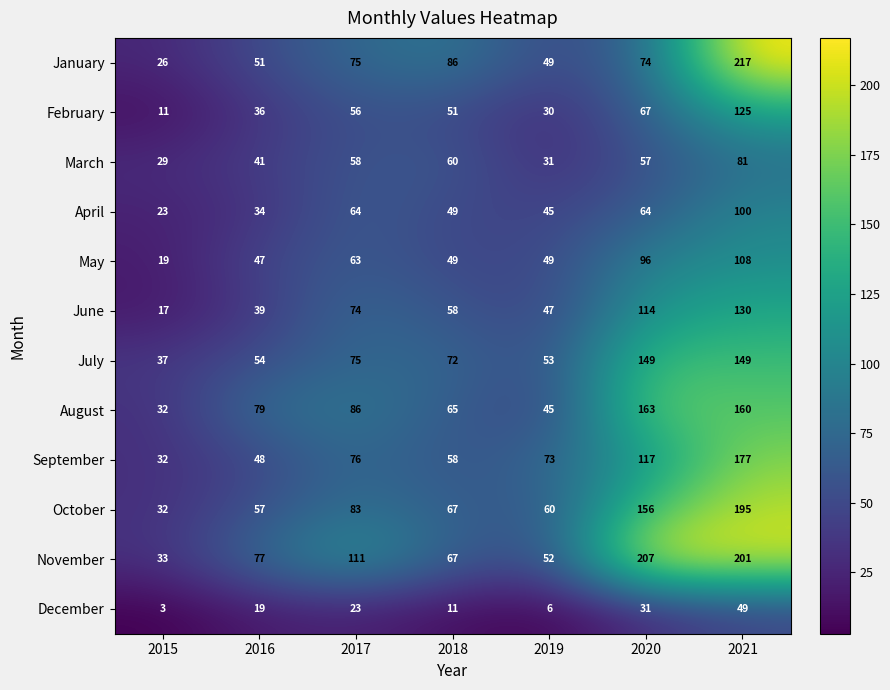

Rank the series at 2021 from highest to lowest value.

January, November, October, September, August, July, June, February, May, April, March, December